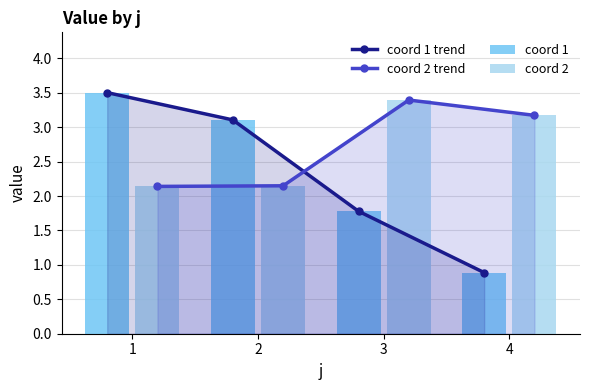

What are all the series names shown in the legend?

coord 1 trend, coord 2 trend, coord 1, coord 2